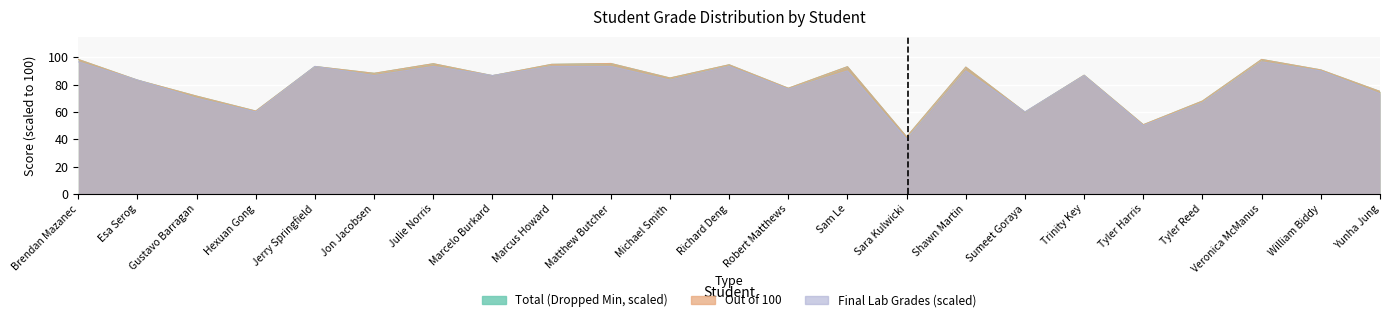

Reading right to left, transcribe all the data shown in this chart.

Total (Dropped Min): 75.0	90.8	98.4	68.0	50.6	86.9	59.8	92.8	41.7	93.1	77.3	94.5	84.8	95.5	94.8	86.6	95.3	88.3	93.3	60.6	71.6	83.3	98.4
Out of 100: 75.0	90.8	98.4	68.0	50.6	86.9	59.8	92.8	41.7	93.1	77.3	94.5	84.8	95.5	94.8	86.6	95.3	88.3	93.3	60.6	71.6	83.3	98.4
Final Lab Grades: 73.3	90.0	96.7	66.7	50.0	86.7	60.0	90.0	40.0	90.0	76.7	93.3	83.3	93.3	93.3	86.7	93.3	86.7	93.3	60.0	70.0	83.3	96.7